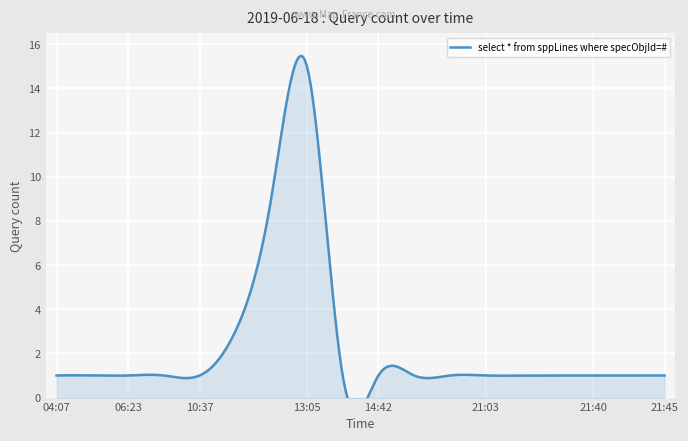

Where is the data nearest to the value 8?

11:12